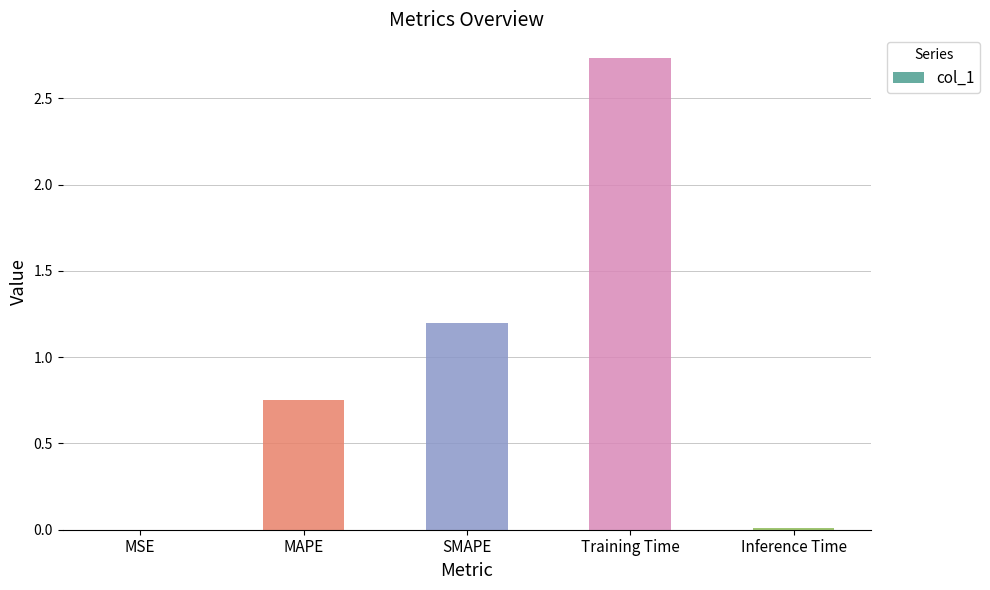

What is the sum of the values at SMAPE and Training Time?

3.9